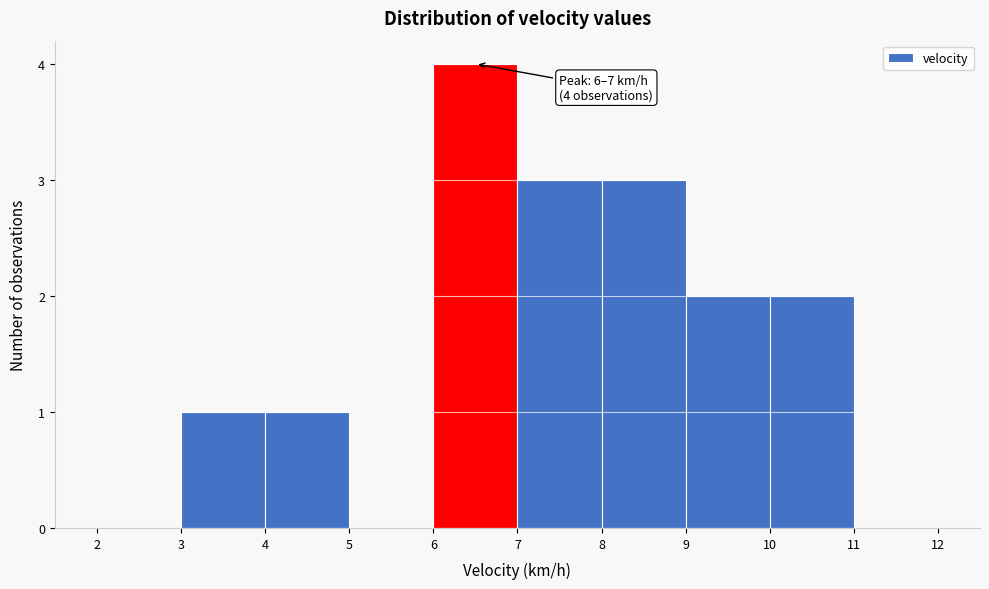

Which range on the x-axis has the tallest bar?

6 to 7